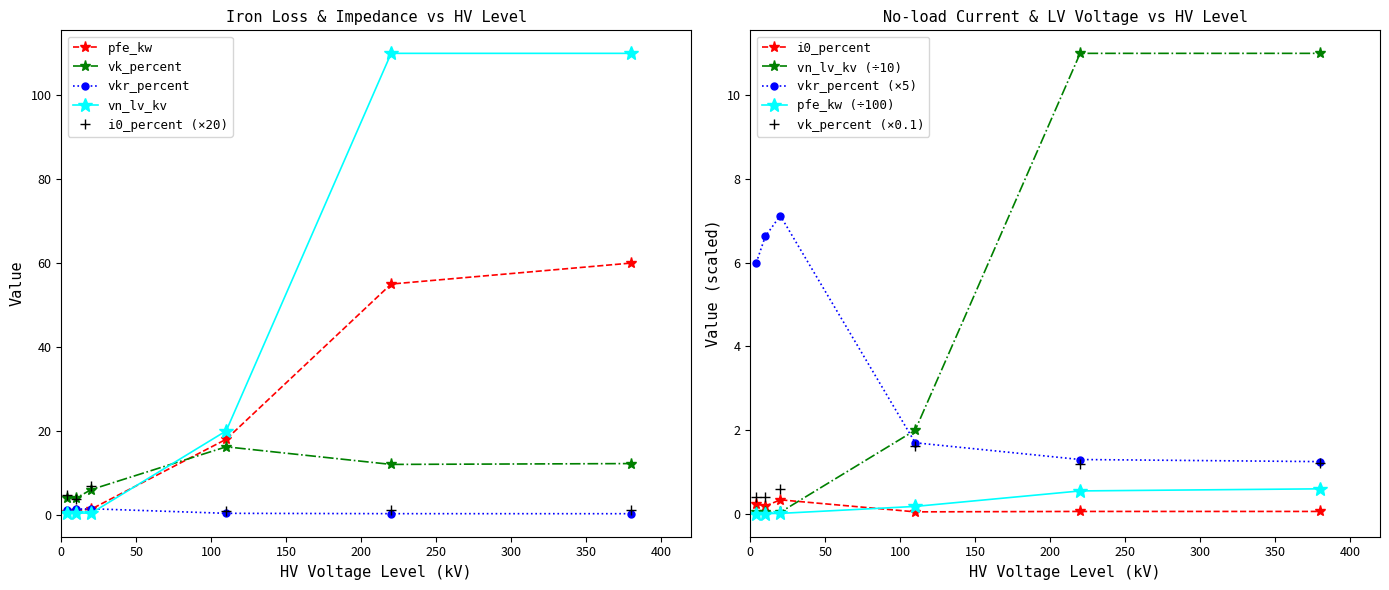

What is the difference between the maximum and second lowest values in the vkr_percent series?

1.2